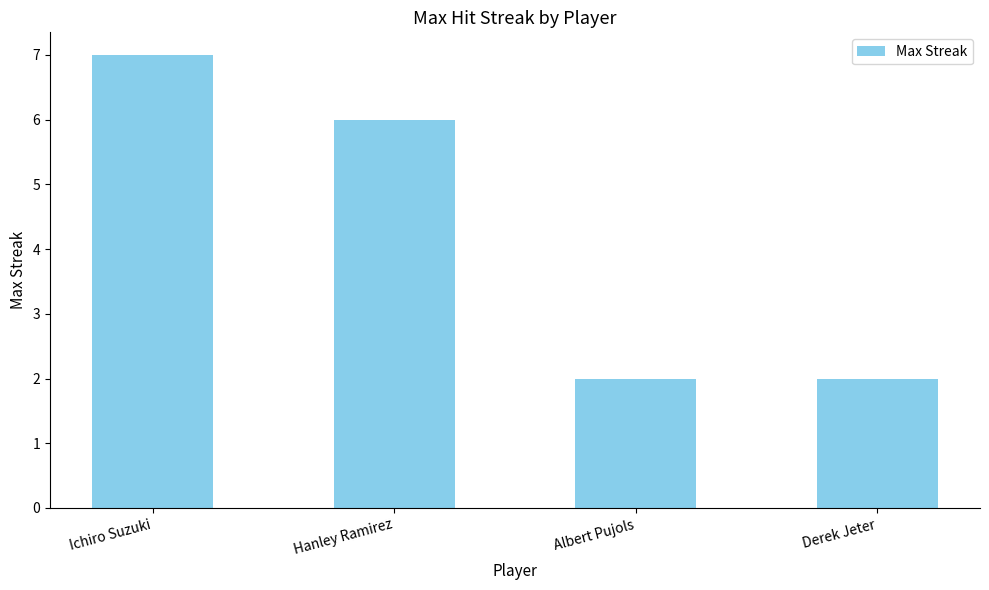

The chart shows a value of 7 at Ichiro Suzuki. True or false?

True